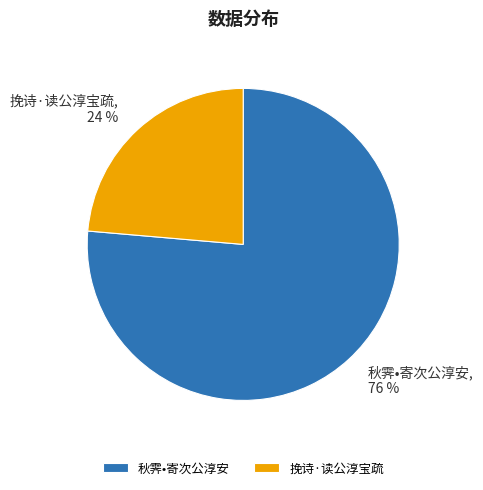

Count the number of slices in the pie.

2